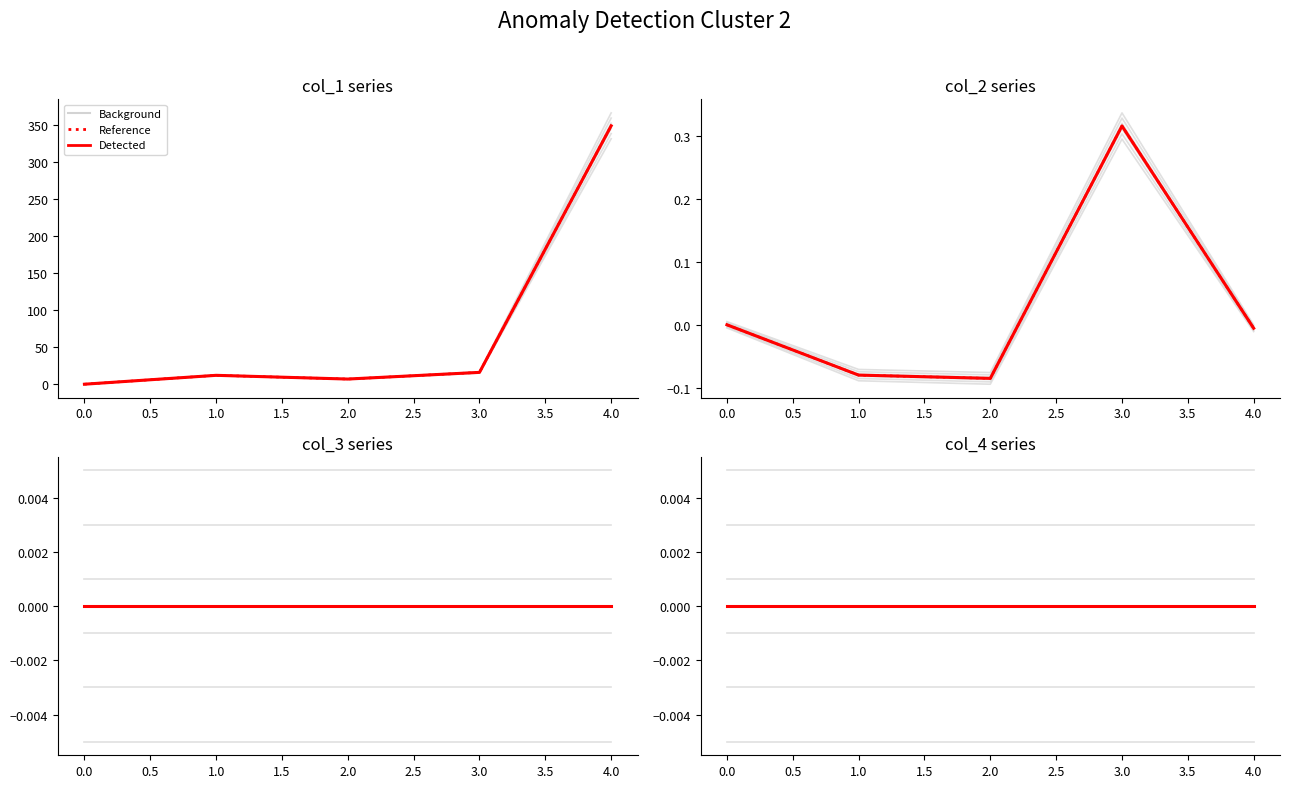

How many values in the col_1 series exceed 11?

3